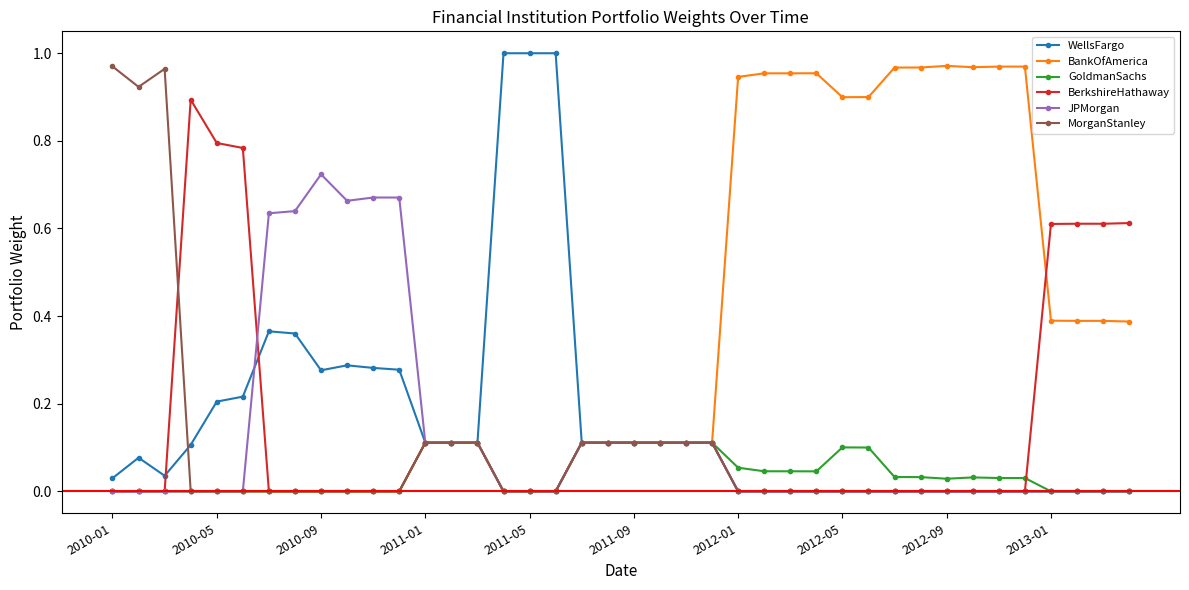

How many lines are shown in the chart?

6